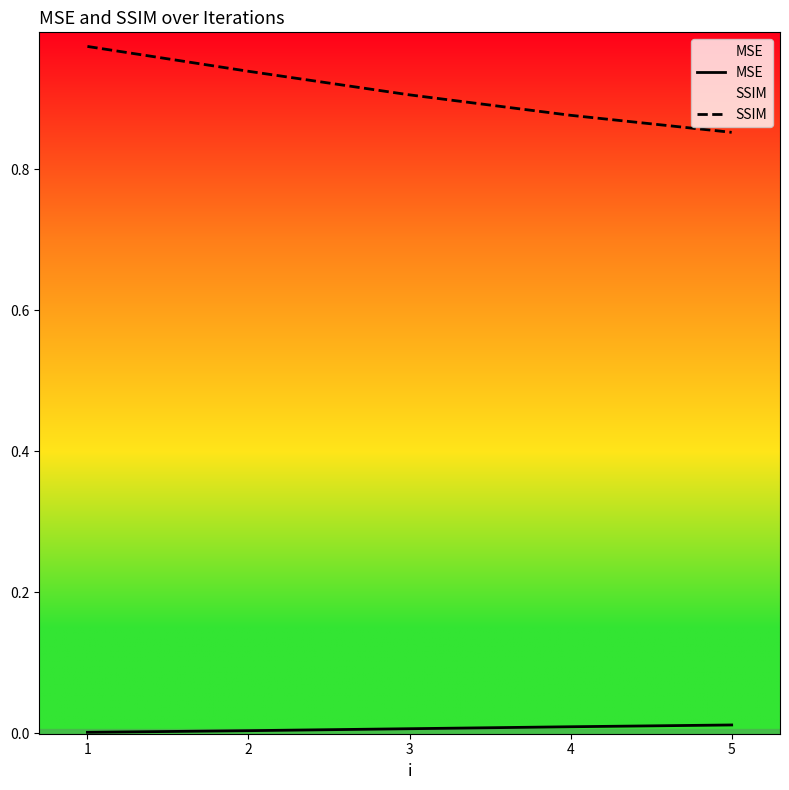

Reading left to right, what are all the values shown in this chart?

MSE: 0=0.0	1=0.0	2=0.0	3=0.0	4=0.0
SSIM: 0=1.0	1=0.9	2=0.9	3=0.9	4=0.9